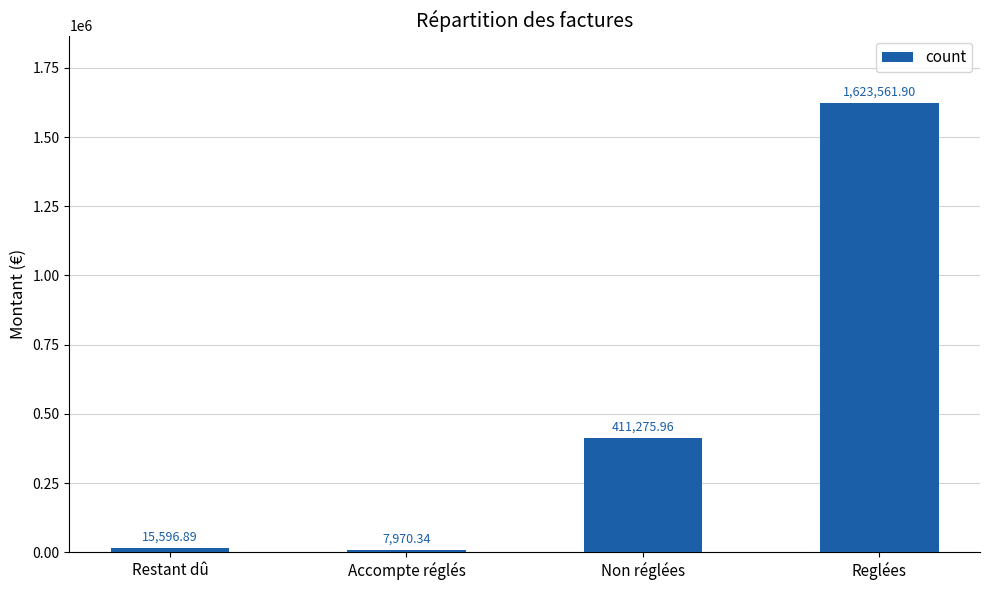

Are the bars grouped side by side (vs. stacked)?

No